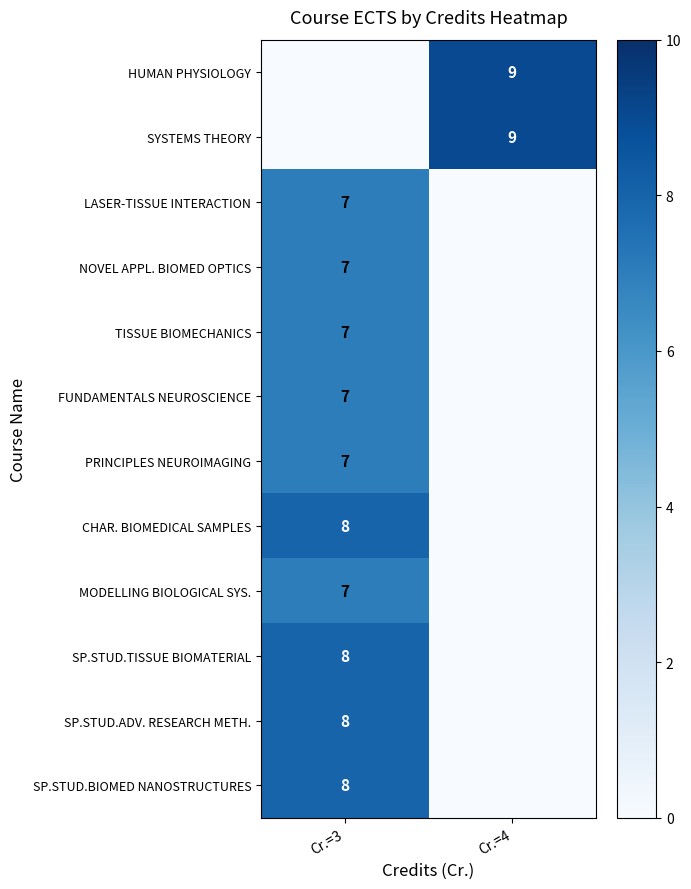

Is it true that SP.STUD.ADV. RESEARCH METH. equals 8 at Cr.=3?

True